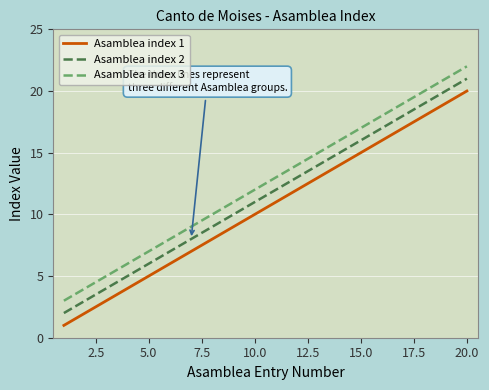

True or false: Asamblea index 3 and Asamblea index 2 cross at least once.

False